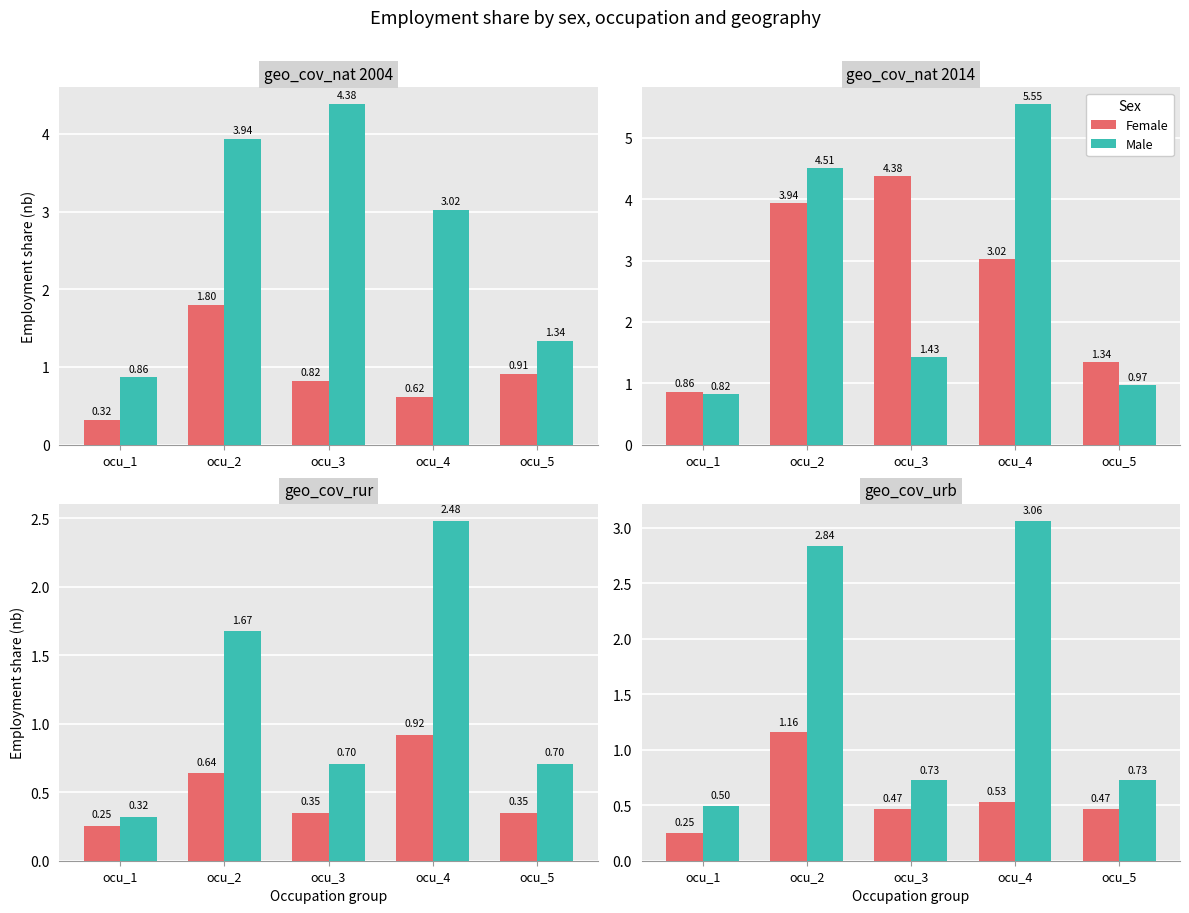

Rank the series by their maximum value, from highest to lowest.

Male, Female